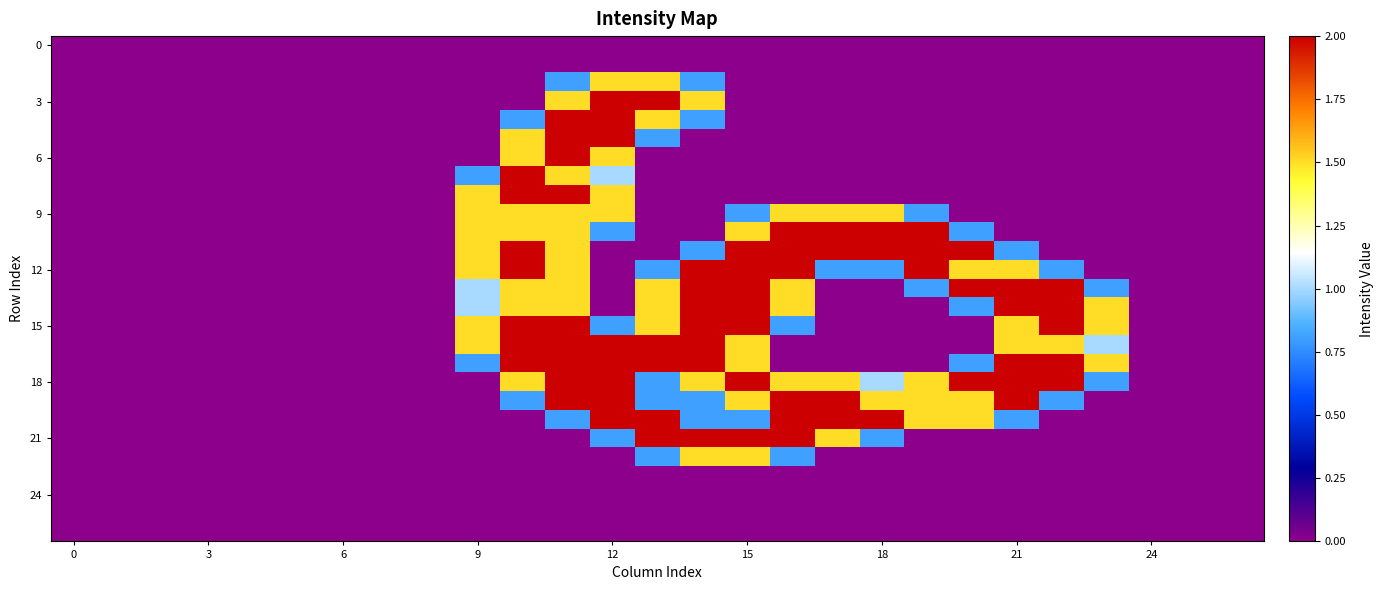

At which category is the sum across all series the highest?

11